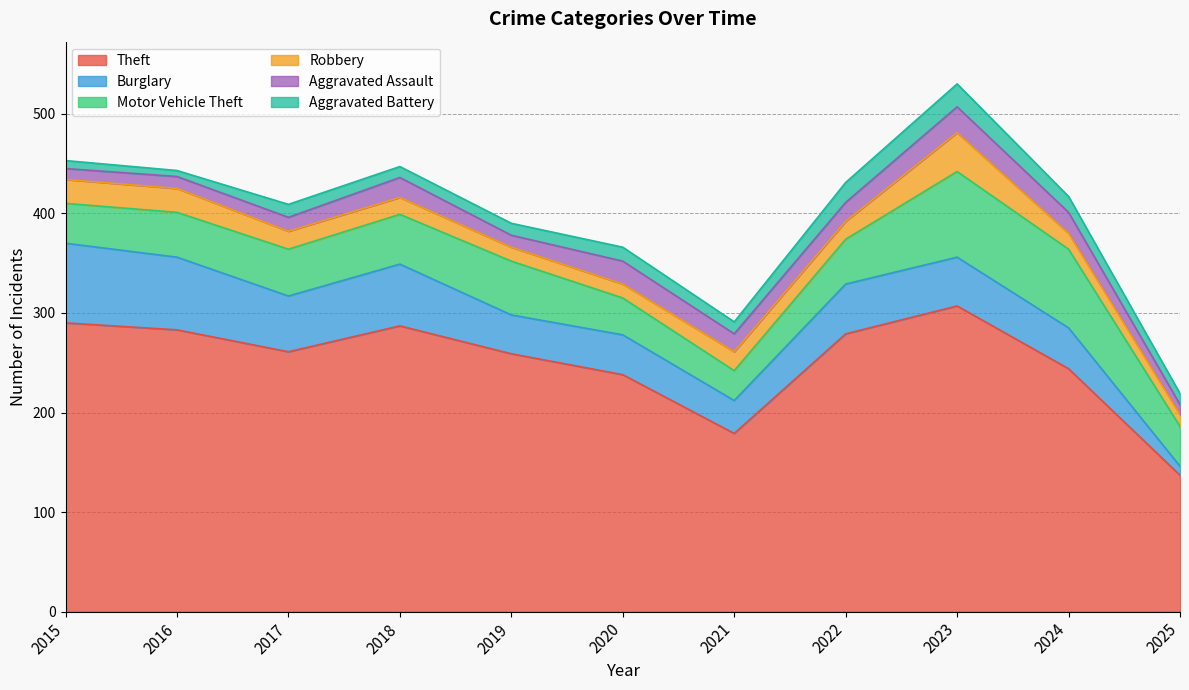

In Aggravated Assault, how many points are higher than both neighbors (excluding endpoints)?

3